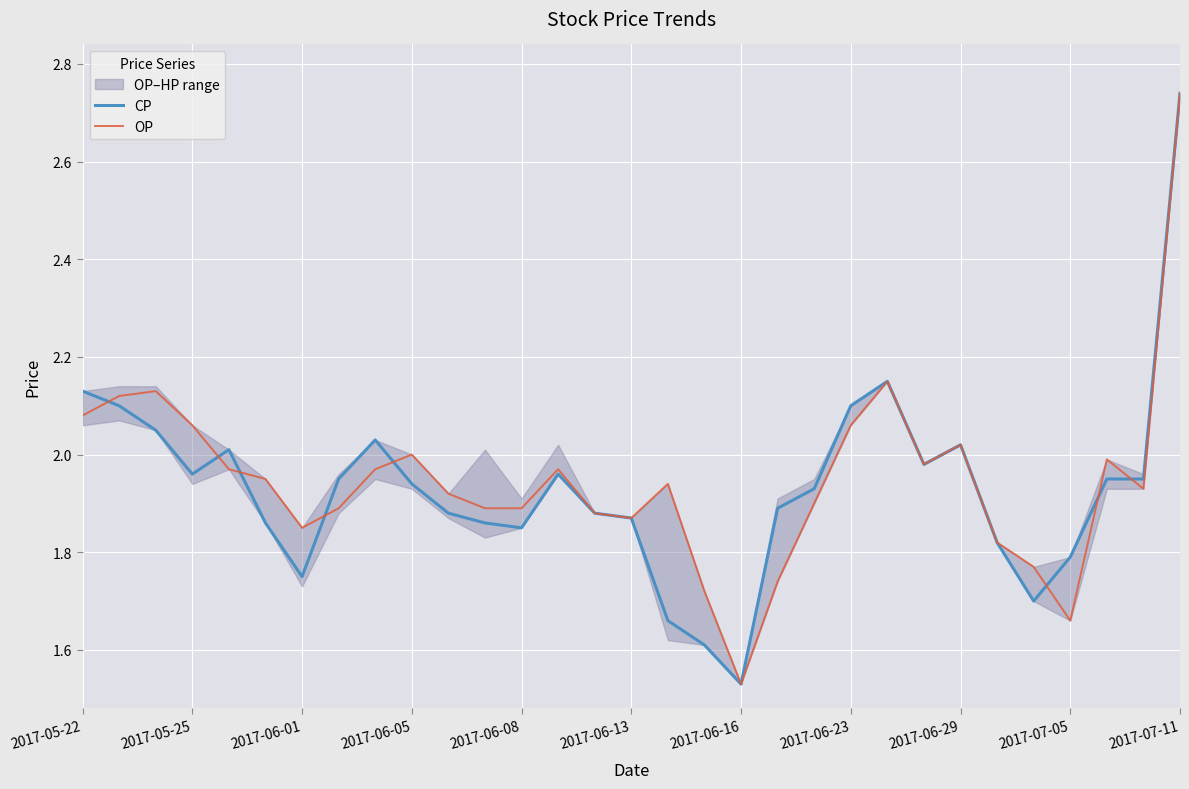

At how many categories does at least one series exceed 1?

31